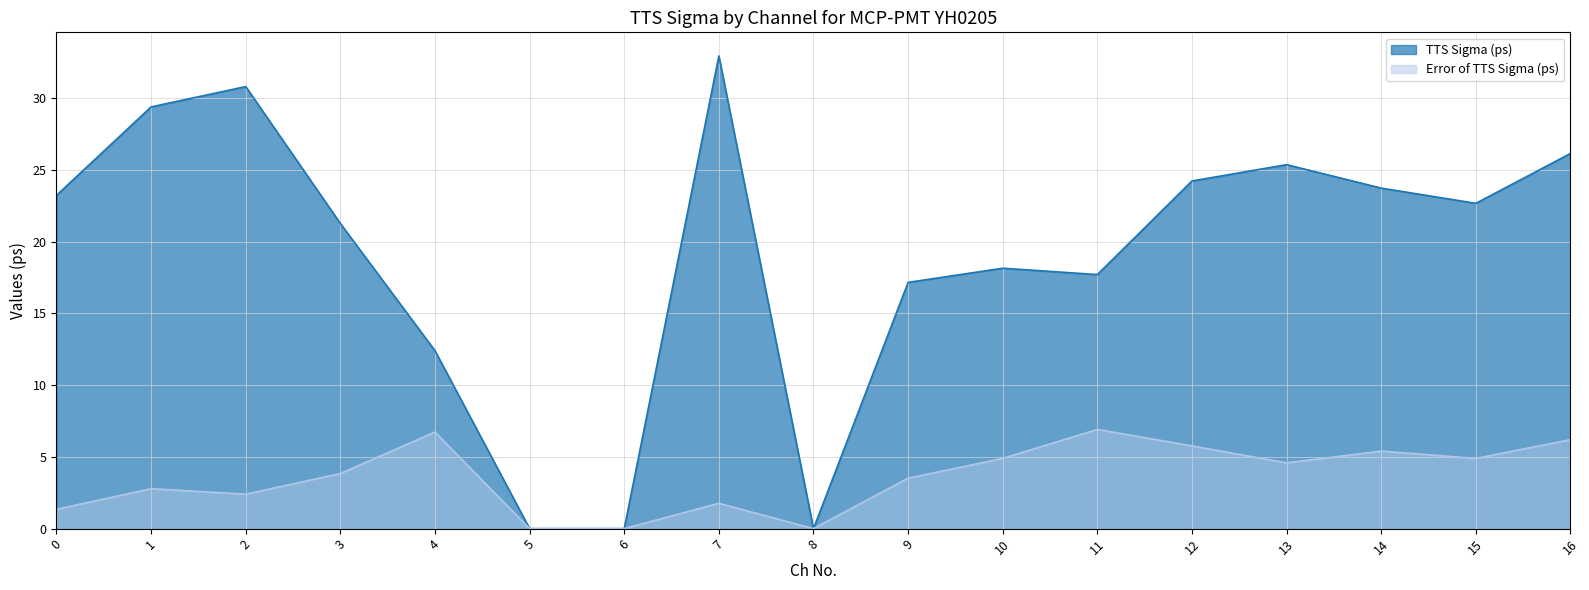

The TTS Sigma (ps) series shows 42.9 at 1. True or false?

False